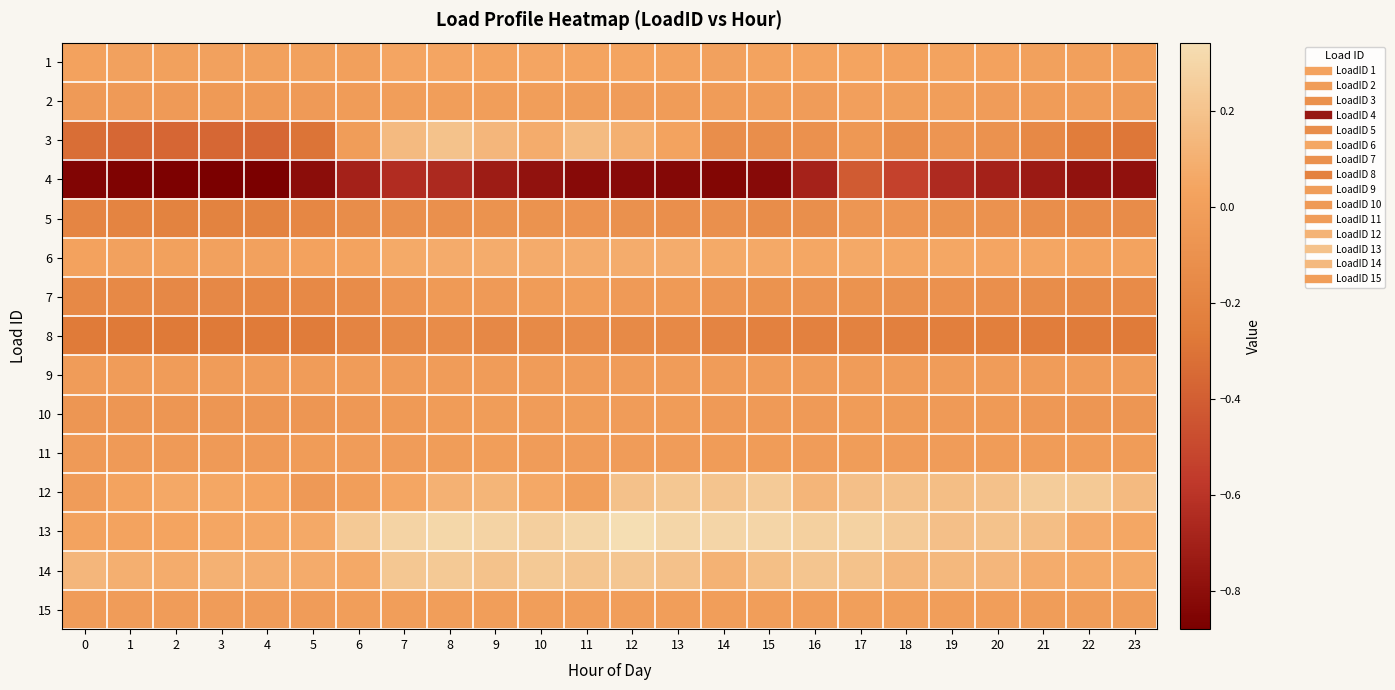

Reading left to right, extract all data points from this chart.

1: 0=0.0	1=0.0	2=0.0	3=0.0	4=0.0	5=0.0	6=0.0	7=0.0	8=0.0	9=0.0	10=0.0	11=0.0	12=0.0	13=0.0	14=0.0	15=0.0	16=0.0	17=0.0	18=0.0	19=0.0	20=0.0	21=0.0	22=0.0	23=0.0
2: 0=-0.0	1=-0.0	2=-0.0	3=-0.0	4=-0.0	5=-0.0	6=-0.0	7=-0.0	8=-0.0	9=-0.0	10=-0.0	11=-0.0	12=-0.0	13=-0.0	14=-0.0	15=-0.0	16=-0.0	17=0.0	18=-0.0	19=-0.0	20=-0.0	21=-0.0	22=-0.0	23=-0.0
3: 0=-0.3	1=-0.4	2=-0.4	3=-0.4	4=-0.4	5=-0.3	6=-0.0	7=0.2	8=0.2	9=0.1	10=0.1	11=0.2	12=0.1	13=0.0	14=-0.1	15=-0.1	16=-0.1	17=-0.1	18=-0.1	19=-0.1	20=-0.1	21=-0.2	22=-0.3	23=-0.3
4: 0=-0.9	1=-0.9	2=-0.9	3=-0.9	4=-0.9	5=-0.8	6=-0.7	7=-0.6	8=-0.7	9=-0.7	10=-0.8	11=-0.8	12=-0.8	13=-0.8	14=-0.8	15=-0.8	16=-0.7	17=-0.4	18=-0.5	19=-0.6	20=-0.7	21=-0.7	22=-0.8	23=-0.8
5: 0=-0.2	1=-0.2	2=-0.2	3=-0.2	4=-0.2	5=-0.2	6=-0.1	7=-0.1	8=-0.1	9=-0.1	10=-0.1	11=-0.1	12=-0.1	13=-0.1	14=-0.1	15=-0.1	16=-0.1	17=-0.1	18=-0.1	19=-0.1	20=-0.1	21=-0.1	22=-0.1	23=-0.1
6: 0=0.0	1=0.0	2=0.0	3=0.0	4=0.0	5=0.0	6=0.0	7=0.1	8=0.1	9=0.1	10=0.1	11=0.1	12=0.1	13=0.1	14=0.1	15=0.1	16=0.1	17=0.1	18=0.1	19=0.1	20=0.0	21=0.0	22=0.0	23=0.0
7: 0=-0.2	1=-0.2	2=-0.2	3=-0.2	4=-0.2	5=-0.2	6=-0.1	7=-0.1	8=-0.0	9=-0.0	10=-0.0	11=-0.0	12=-0.0	13=-0.0	14=-0.1	15=-0.1	16=-0.1	17=-0.1	18=-0.1	19=-0.1	20=-0.1	21=-0.1	22=-0.1	23=-0.1
8: 0=-0.3	1=-0.3	2=-0.3	3=-0.3	4=-0.3	5=-0.3	6=-0.2	7=-0.2	8=-0.1	9=-0.2	10=-0.2	11=-0.1	12=-0.1	13=-0.2	14=-0.2	15=-0.2	16=-0.2	17=-0.2	18=-0.2	19=-0.2	20=-0.2	21=-0.2	22=-0.3	23=-0.3
9: 0=-0.0	1=-0.0	2=-0.0	3=-0.0	4=-0.0	5=-0.0	6=-0.0	7=-0.0	8=-0.0	9=-0.0	10=-0.0	11=-0.0	12=-0.0	13=-0.0	14=-0.0	15=-0.0	16=-0.0	17=-0.0	18=-0.0	19=-0.0	20=-0.0	21=-0.0	22=-0.0	23=-0.0
10: 0=-0.1	1=-0.1	2=-0.1	3=-0.1	4=-0.1	5=-0.1	6=-0.0	7=-0.0	8=-0.0	9=-0.0	10=-0.0	11=-0.0	12=-0.0	13=-0.0	14=-0.0	15=-0.0	16=-0.0	17=-0.0	18=-0.0	19=-0.0	20=-0.0	21=-0.0	22=-0.1	23=-0.1
11: 0=-0.0	1=-0.0	2=-0.0	3=-0.0	4=-0.0	5=-0.0	6=-0.0	7=-0.0	8=-0.0	9=-0.0	10=-0.0	11=-0.0	12=-0.0	13=-0.0	14=-0.0	15=-0.0	16=-0.0	17=-0.0	18=-0.0	19=-0.0	20=-0.0	21=-0.0	22=-0.0	23=-0.0
12: 0=-0.0	1=0.0	2=0.1	3=0.1	4=0.0	5=-0.0	6=-0.0	7=0.0	8=0.1	9=0.1	10=0.1	11=-0.0	12=0.2	13=0.2	14=0.2	15=0.2	16=0.1	17=0.2	18=0.2	19=0.2	20=0.2	21=0.2	22=0.2	23=0.2
13: 0=0.0	1=0.0	2=0.0	3=0.0	4=0.1	5=0.1	6=0.2	7=0.3	8=0.3	9=0.3	10=0.3	11=0.3	12=0.3	13=0.3	14=0.3	15=0.3	16=0.3	17=0.3	18=0.2	19=0.2	20=0.2	21=0.2	22=0.1	23=0.1
14: 0=0.1	1=0.1	2=0.1	3=0.1	4=0.1	5=0.1	6=0.1	7=0.2	8=0.2	9=0.2	10=0.2	11=0.2	12=0.2	13=0.2	14=0.1	15=0.2	16=0.2	17=0.2	18=0.1	19=0.1	20=0.1	21=0.1	22=0.1	23=0.1
15: 0=-0.0	1=-0.0	2=-0.0	3=-0.0	4=-0.0	5=-0.0	6=-0.0	7=-0.0	8=-0.0	9=-0.0	10=-0.0	11=-0.0	12=-0.0	13=-0.0	14=-0.0	15=-0.0	16=-0.0	17=0.0	18=-0.0	19=-0.0	20=-0.0	21=-0.0	22=-0.0	23=-0.0